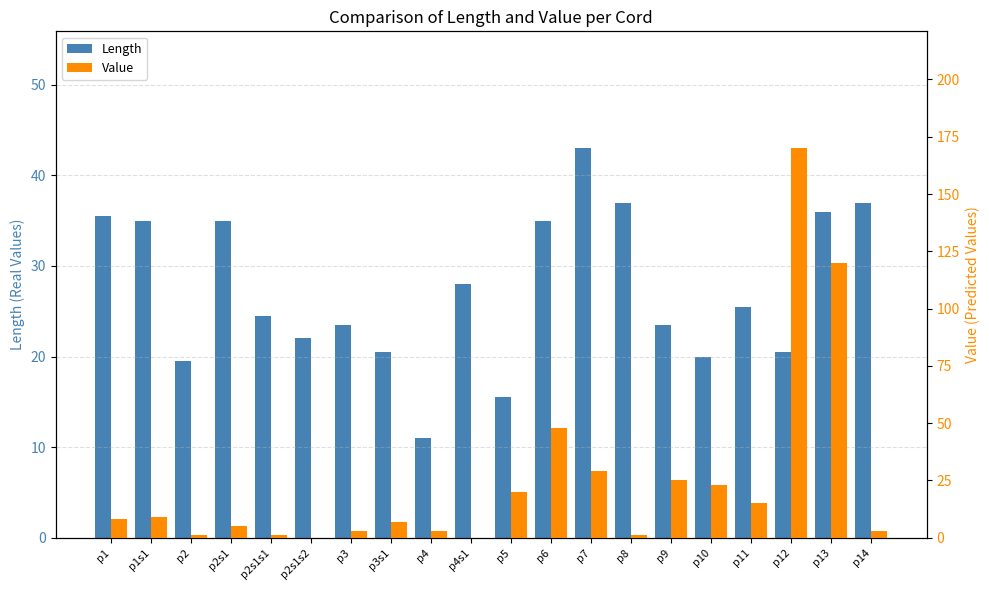

How many values in the Length series exceed 25?

10